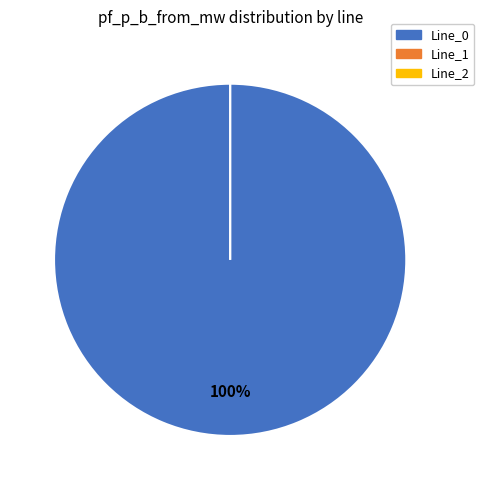

Is the sum of Line_1 and Line_0 greater than half?

Yes